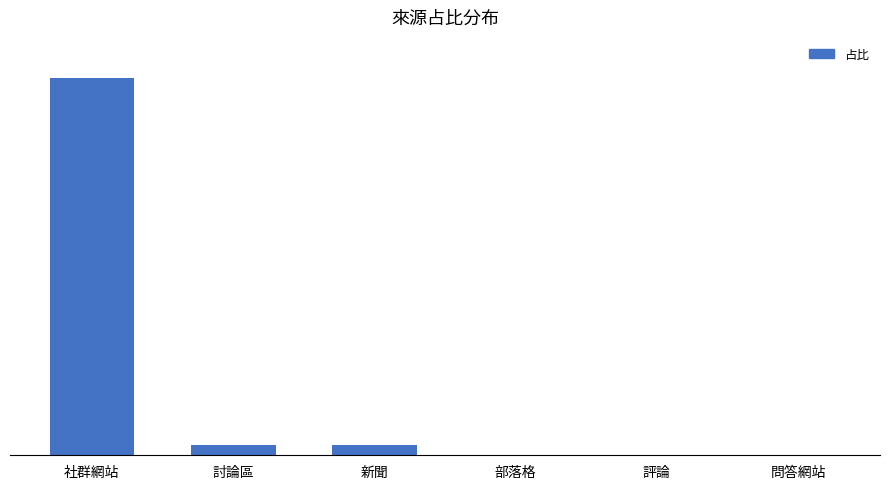

Reading left to right, extract all data points from this chart.

社群網站=0.9	討論區=0.0	新聞=0.0	部落格=0.0	評論=0.0	問答網站=0.0